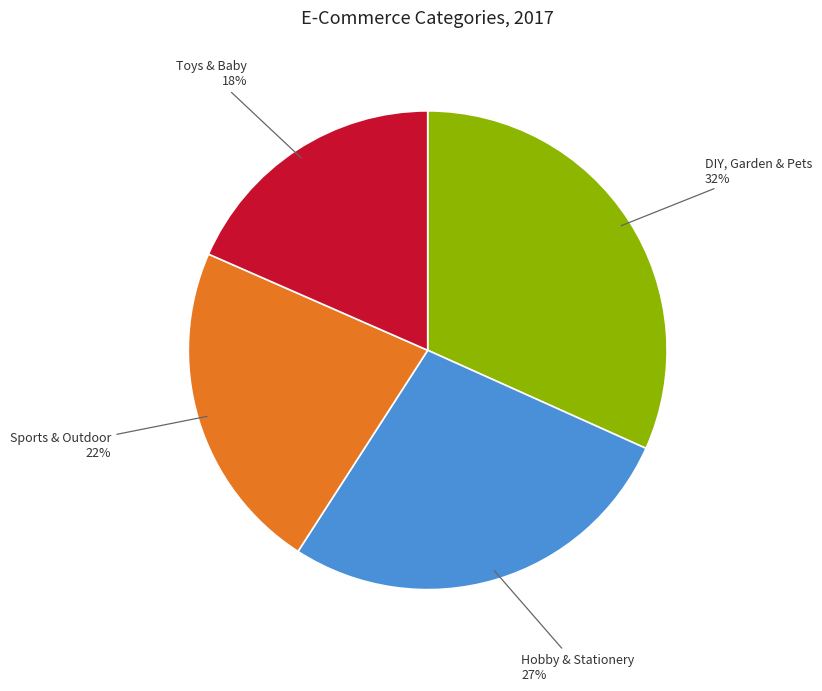

To the nearest percent, what is the average slice percentage?

25%